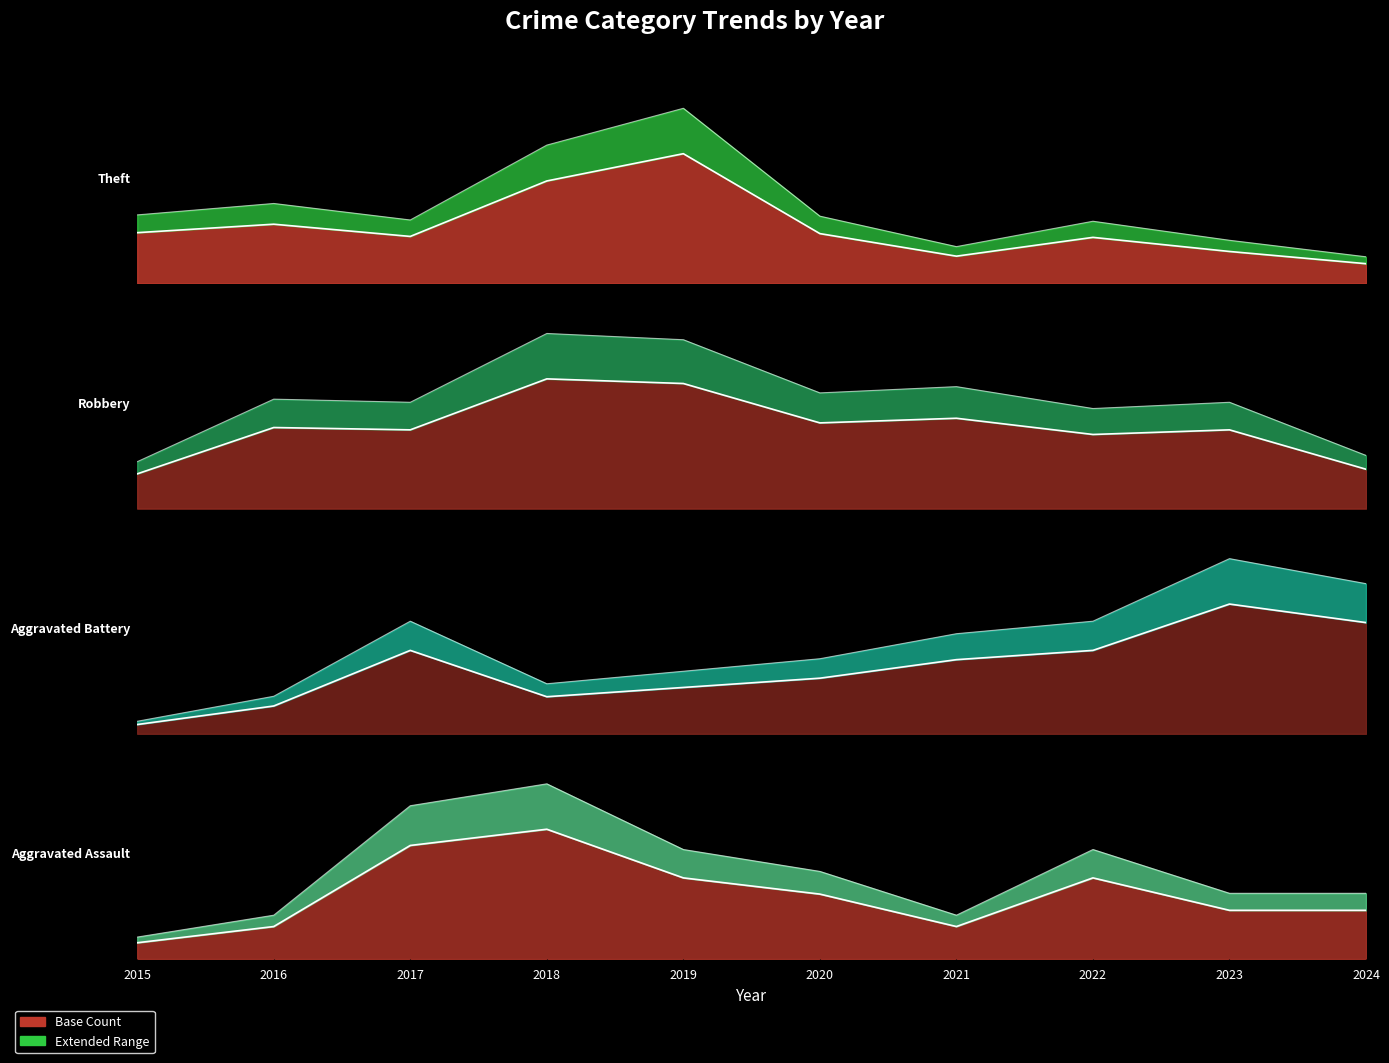

Which series has the largest range (max minus min)?

Theft